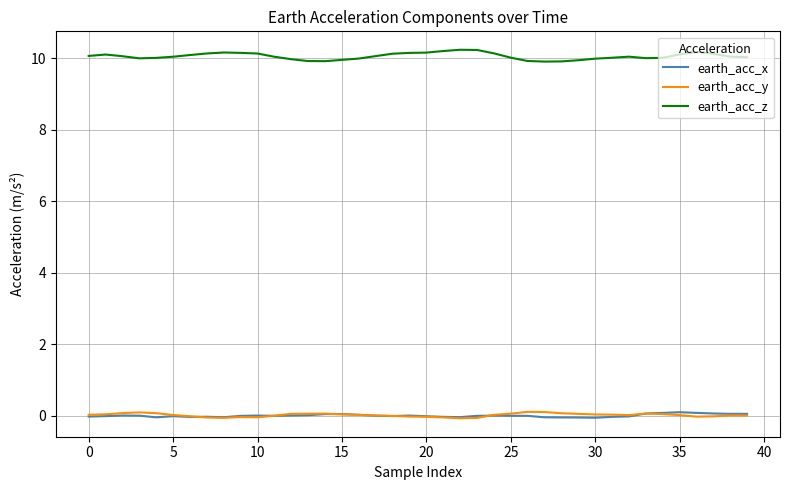

What is the maximum value for earth_acc_z?

10.2